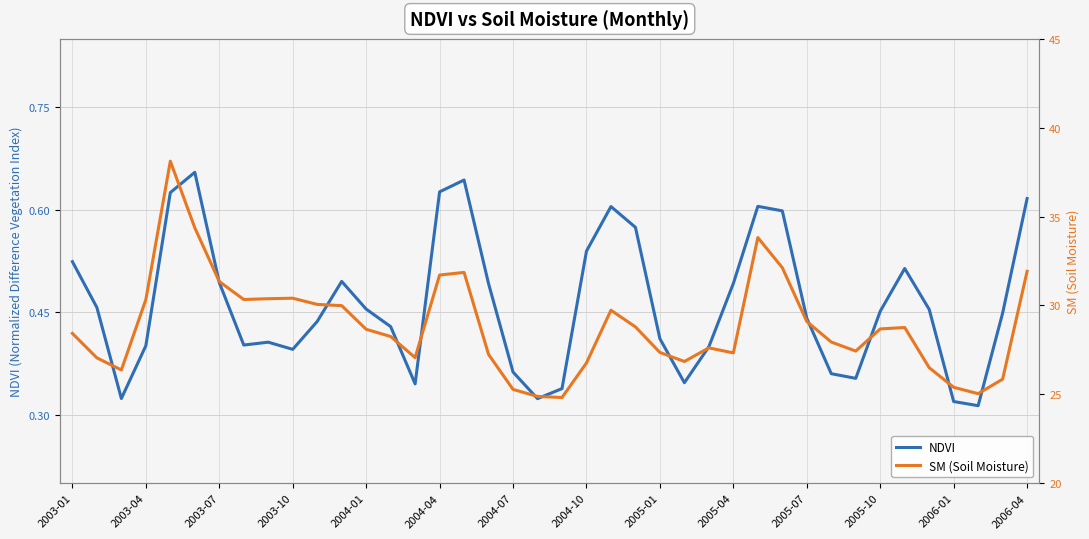

True or false: NDVI and SM intersect in this chart.

False